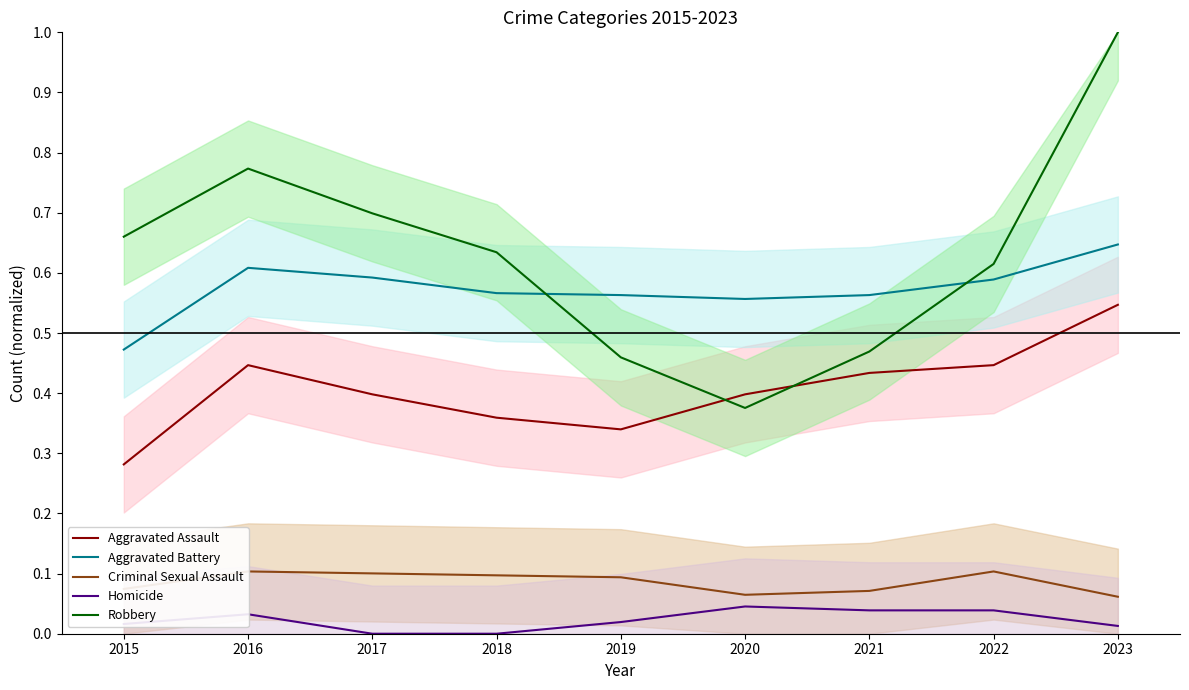

Which category has the highest value in the Homicide series?

2020